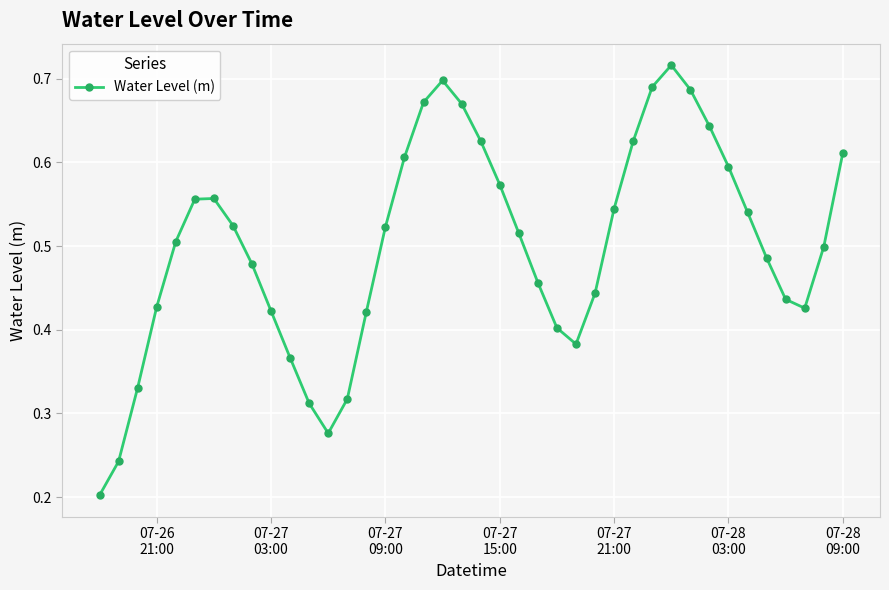

How many values are between 0 and 1?

40